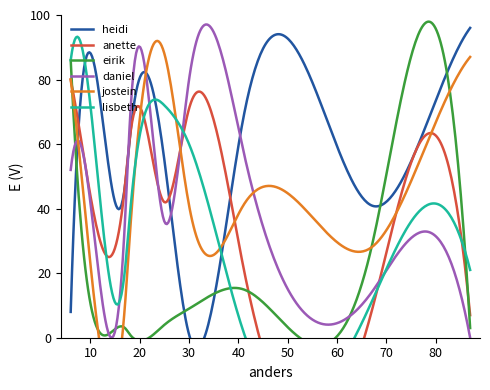

True or false: jostein has more than 1 interior local peaks.

True